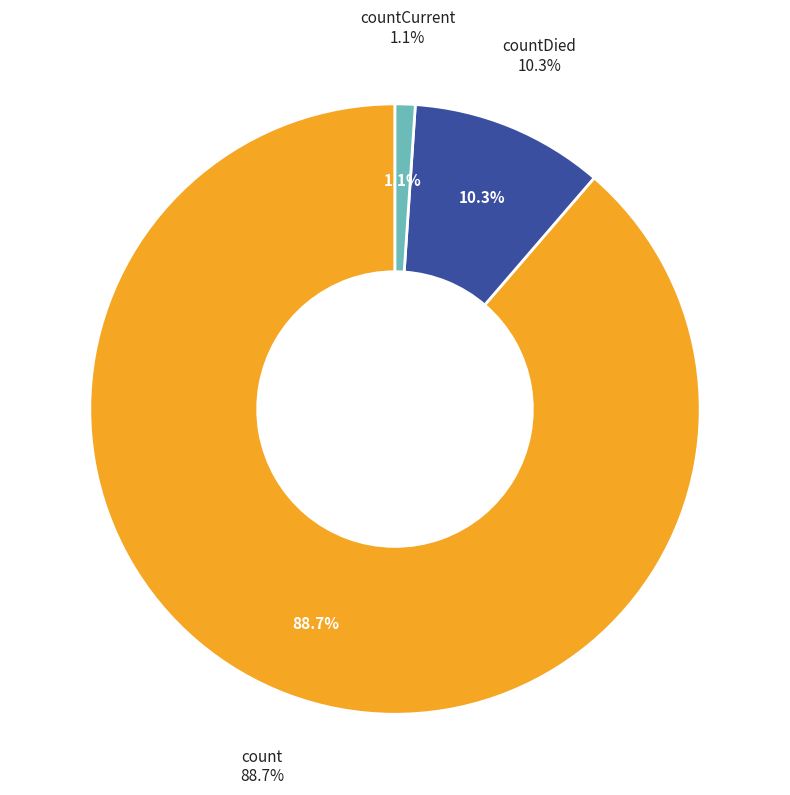

How much of the chart is everything except countCurrent?

98.9%